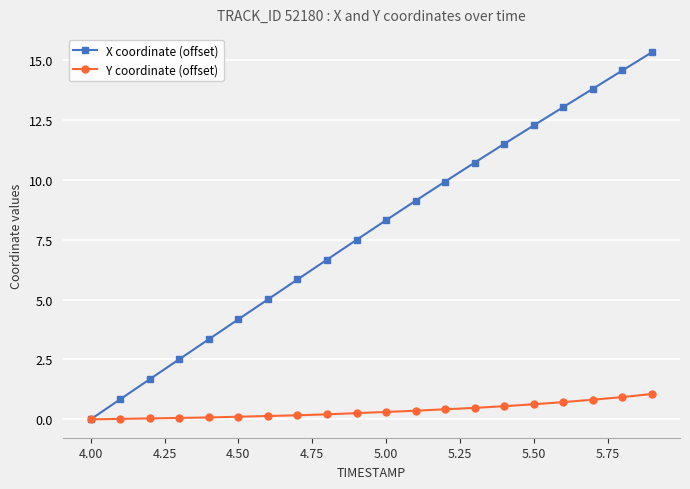

Which series has the widest spread of values?

X coordinate (offset)